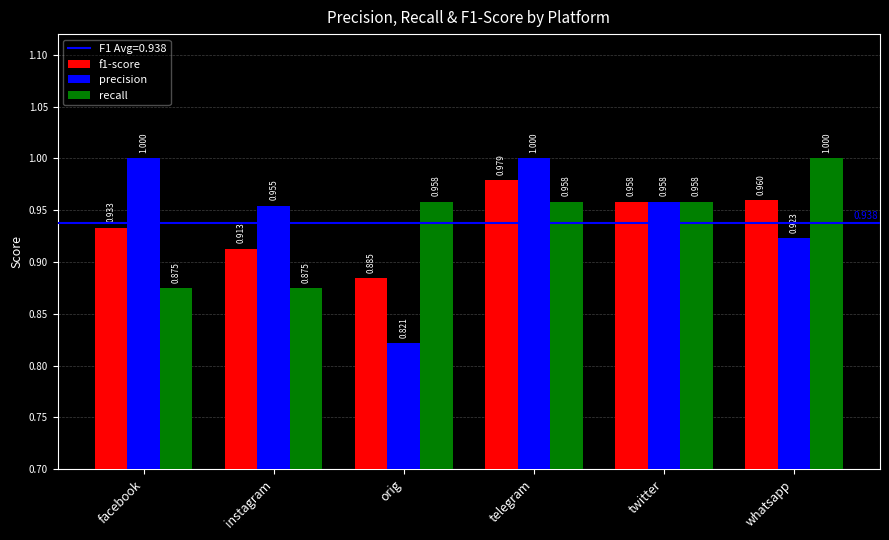

What is the total value across all series at orig?

2.7